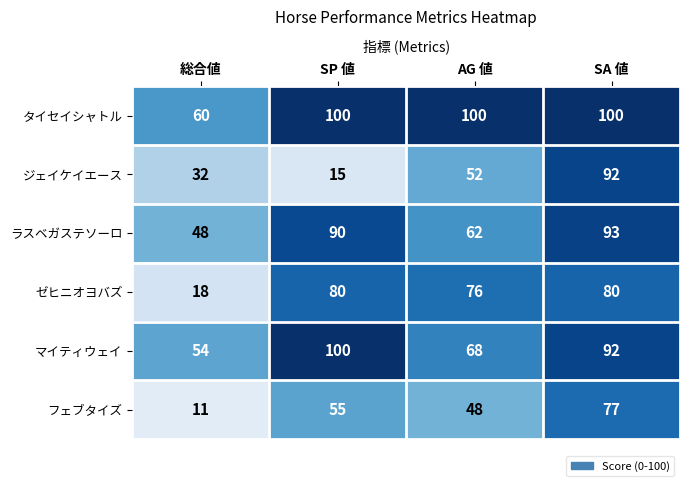

Between 総合値 and SA 値, which series saw the biggest shift?

フェブタイズ